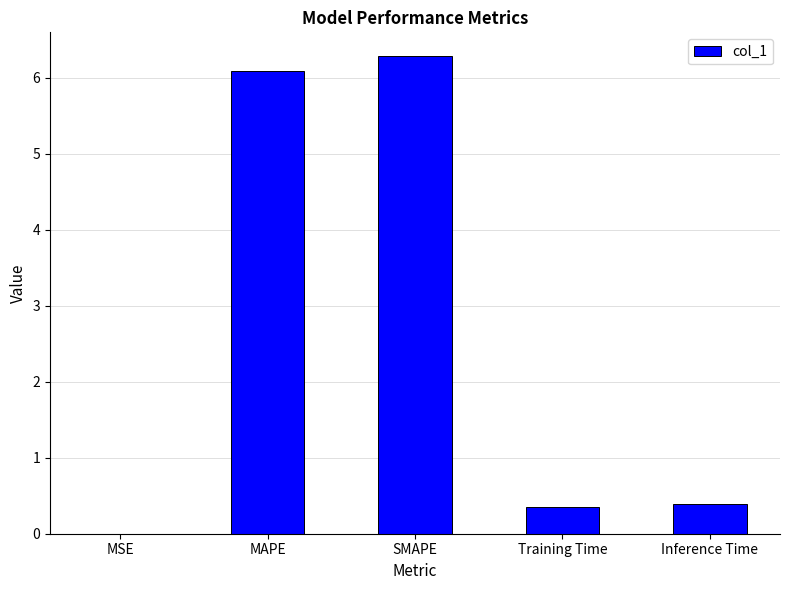

Are the bars horizontal?

No